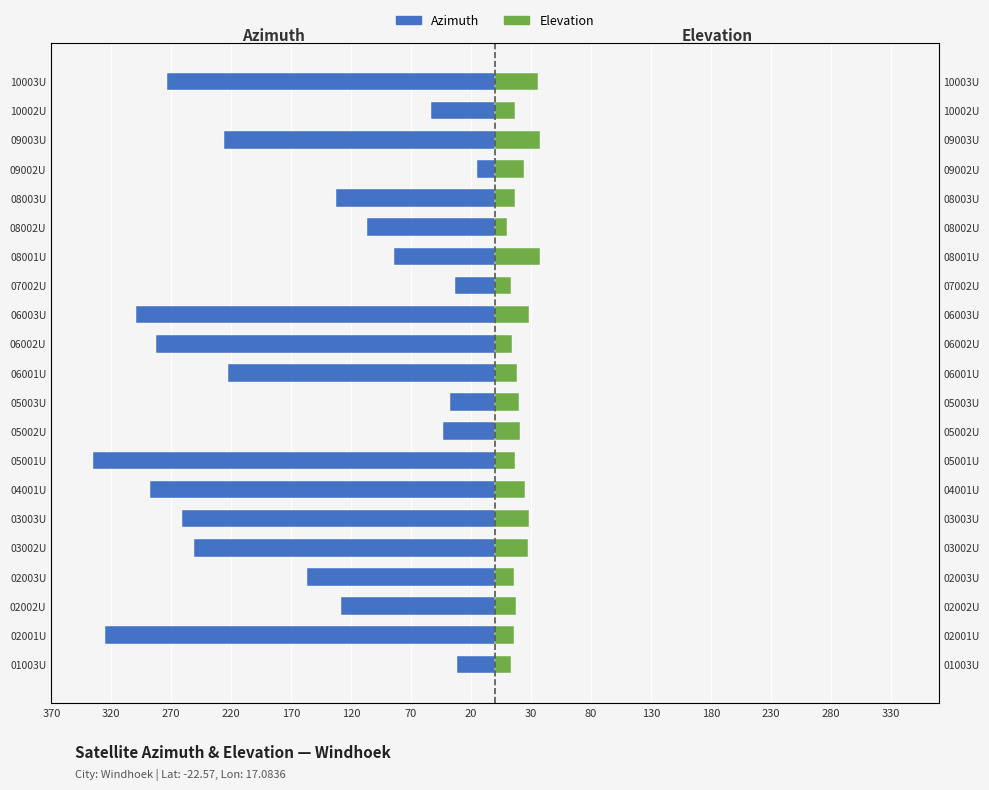

How many series are shown in this chart?

2